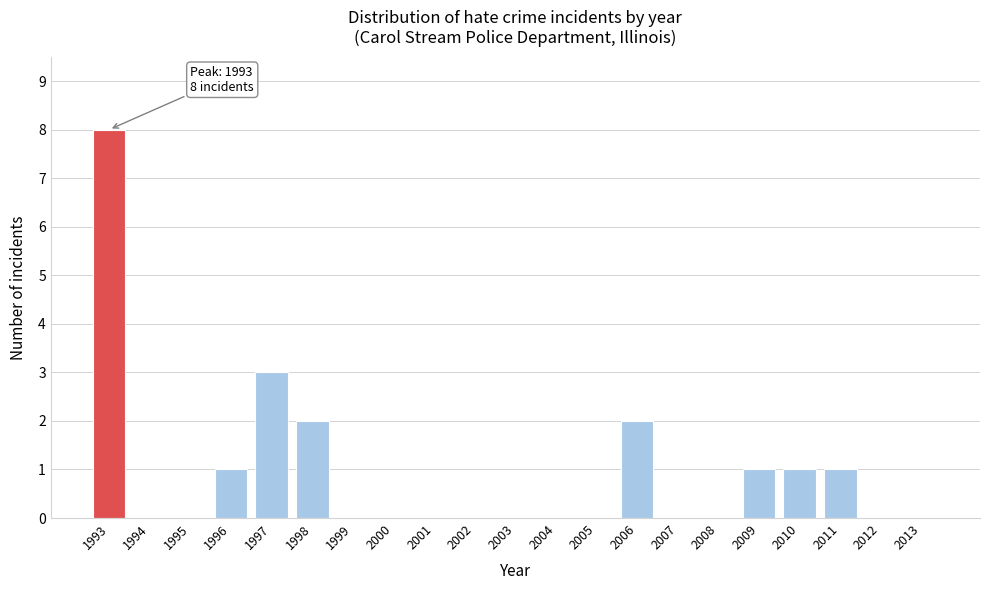

Reading right to left, what are all the values shown in this chart?

2013=0	2012=0	2011=1	2010=1	2009=1	2008=0	2007=0	2006=2	2005=0	2004=0	2003=0	2002=0	2001=0	2000=0	1999=0	1998=2	1997=3	1996=1	1995=0	1994=0	1993=8